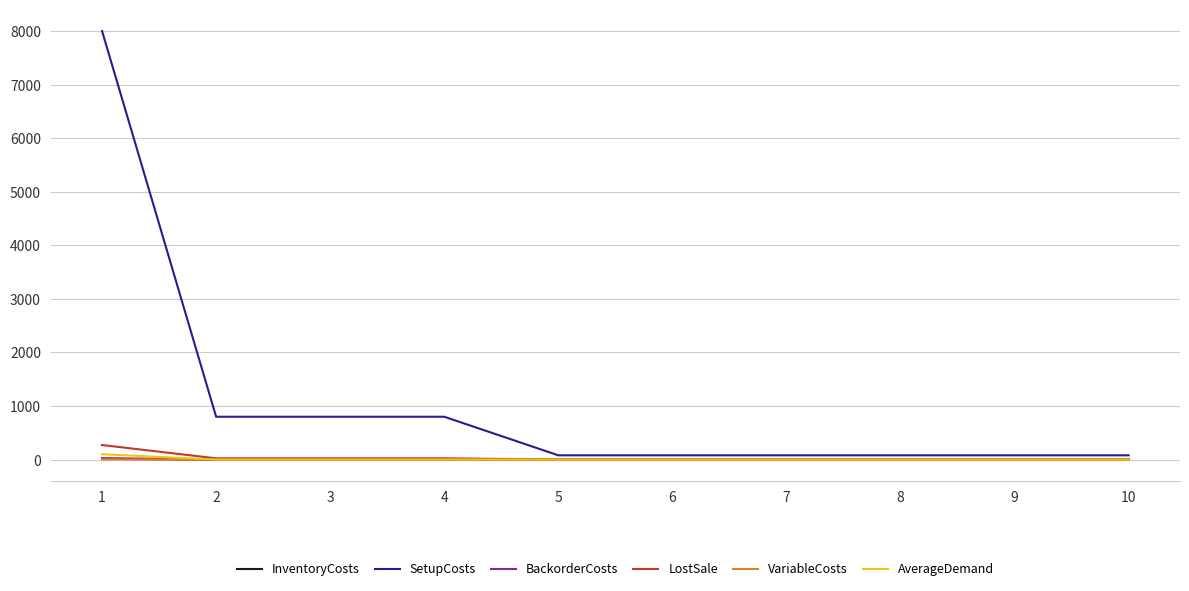

Is the value of BackorderCosts at 7 greater than the value of SetupCosts at 2?

No